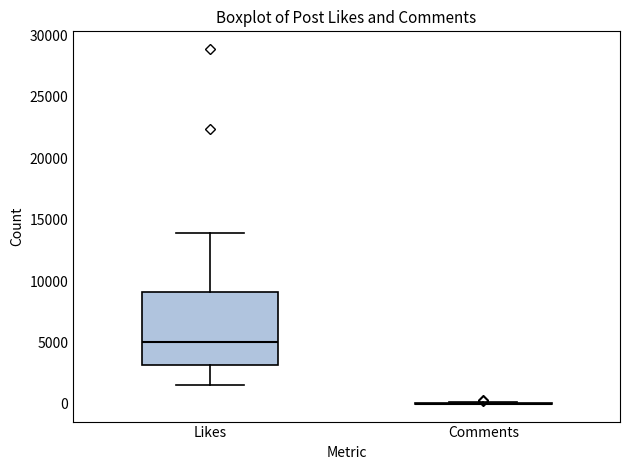

Where does the upper whisker of the box for Likes end on the y-axis? The values are not printed on the chart, so give them approximately, as read against the axis.

14000